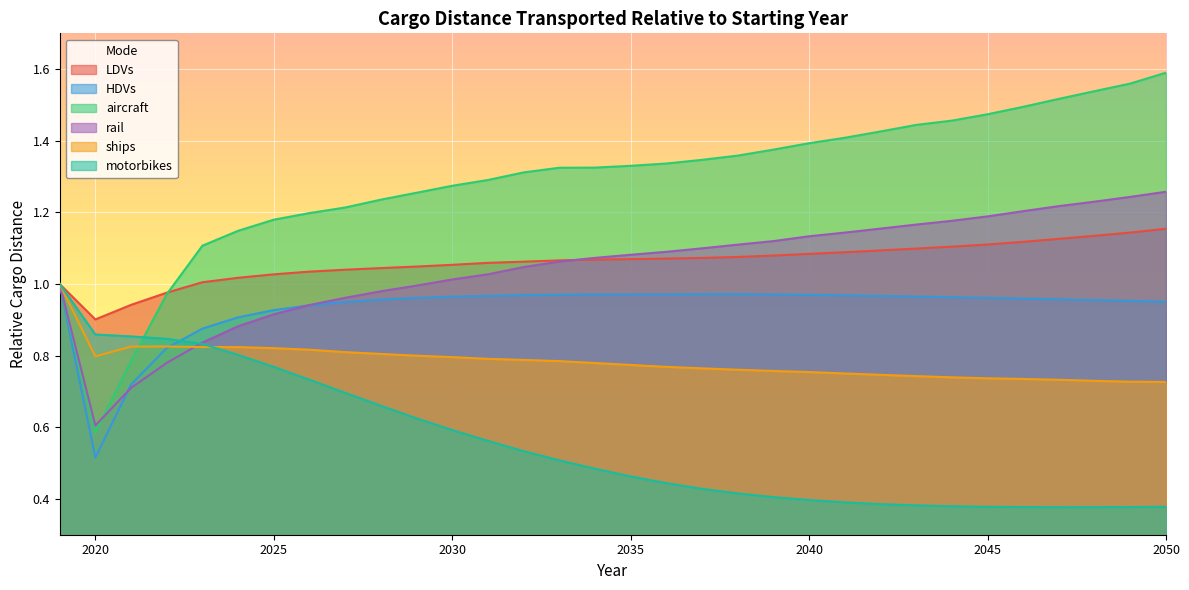

What is the total value across all series at 2041?

5.7